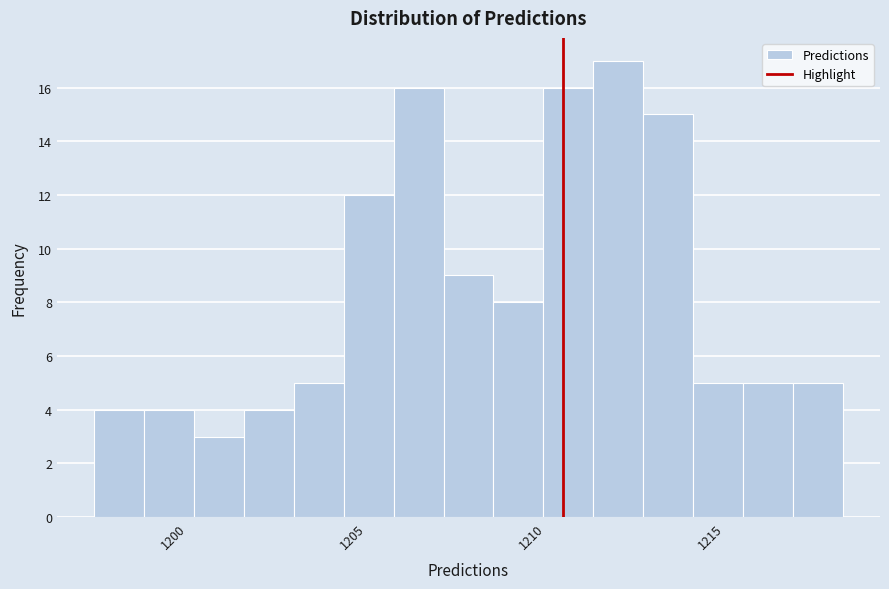

Around what value on the x-axis is the tallest bar? Give the approximate position of its centre, as read against the axis.

1212.0